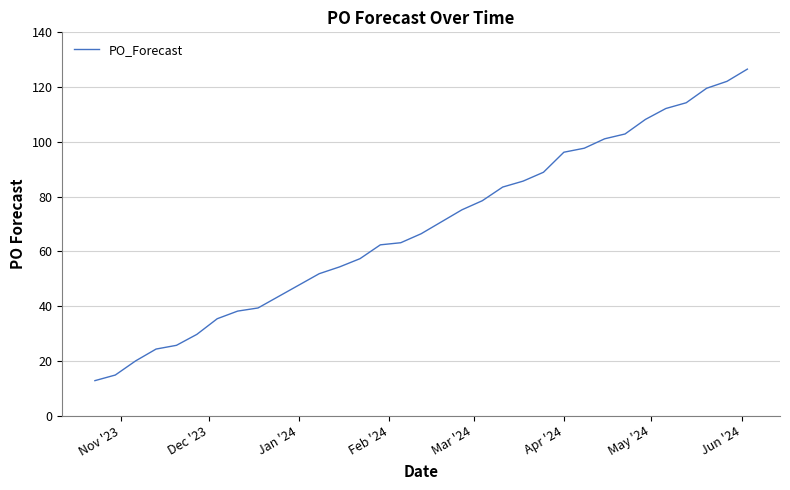

What is the minimum value shown in the chart?

12.7